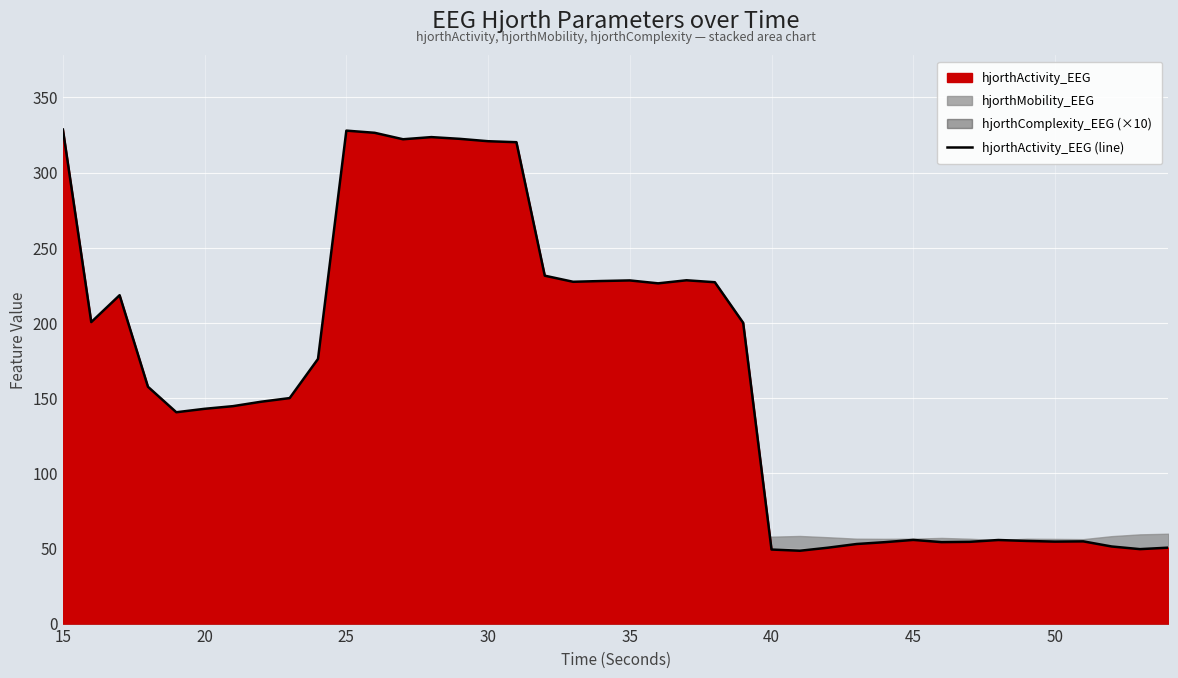

How many lines are shown in the chart?

1